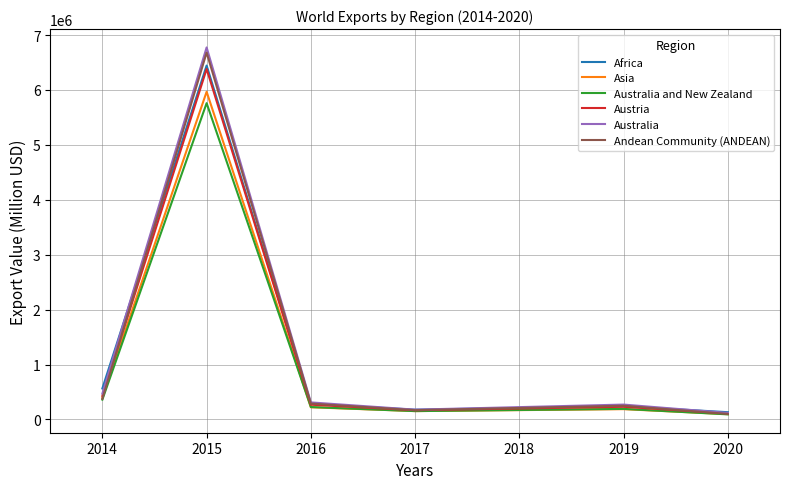

The value of Austria at 2014 is 701691. True or false?

False